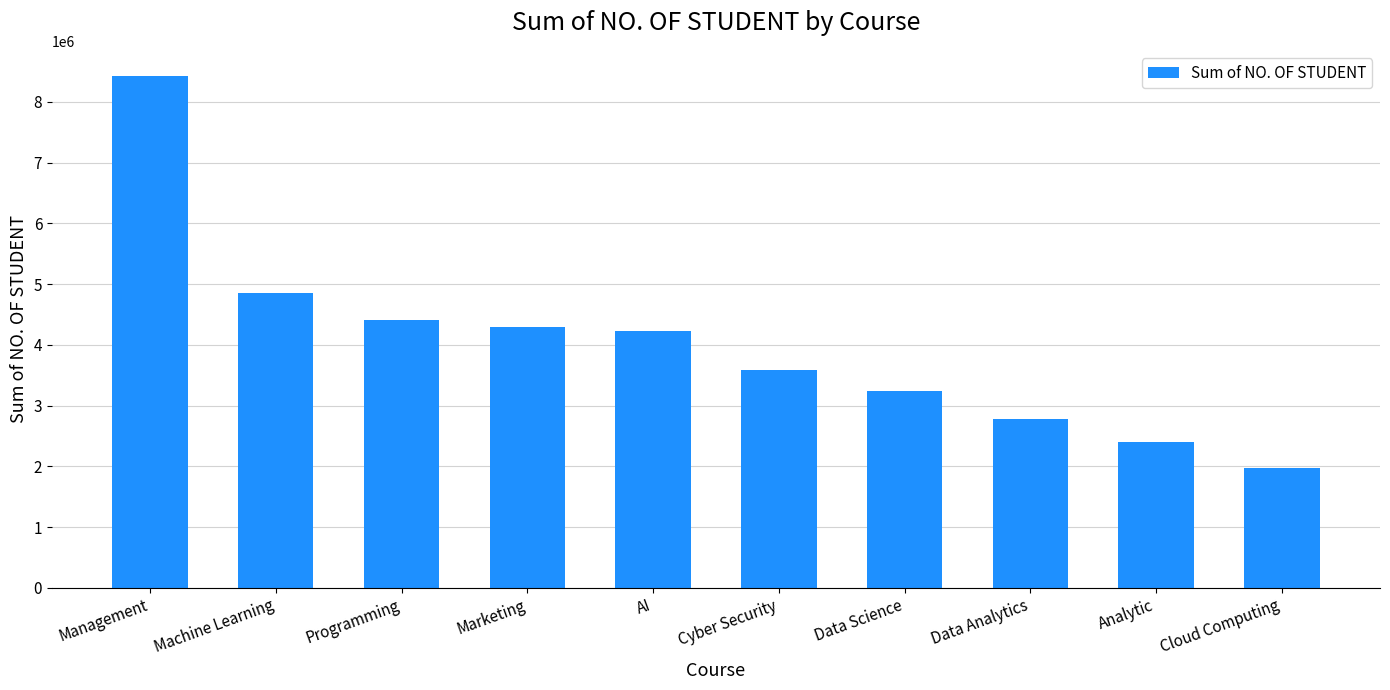

Approximately how many times larger is the value at Cloud Computing compared to Management?

0.2